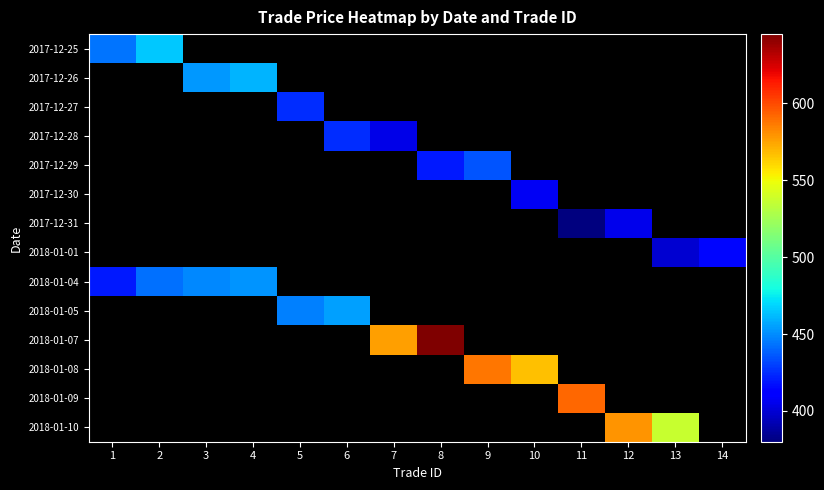

What is the greatest value displayed?

644.0